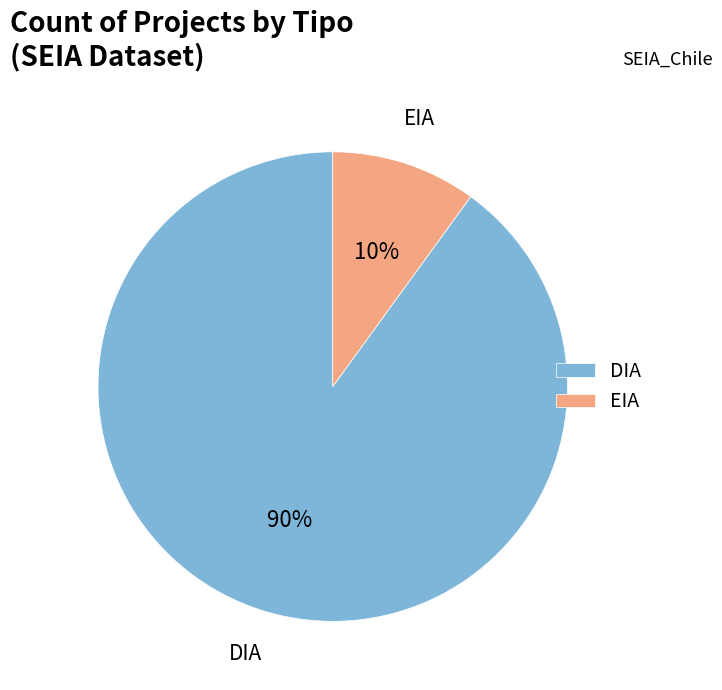

Which has a higher value, DIA or EIA?

DIA